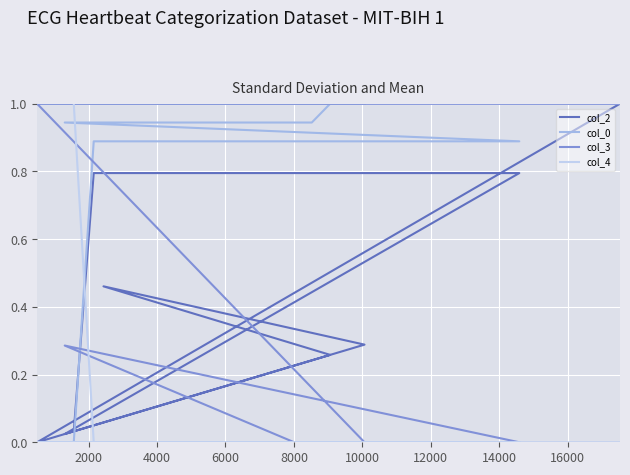

Between 10000 and 2000, which is larger?

2000